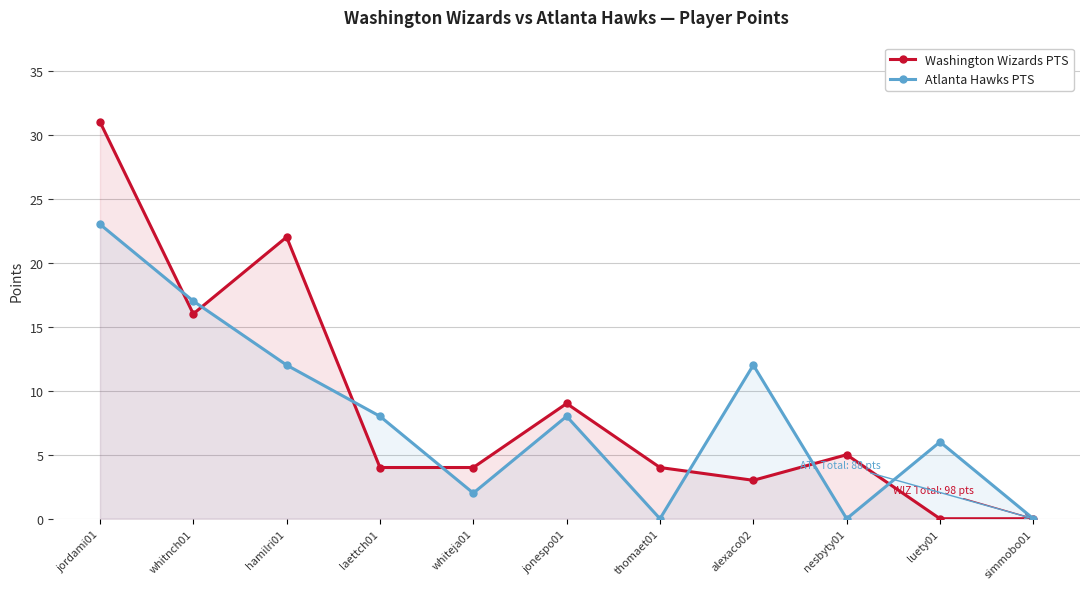

Read the Washington Wizards PTS value at whitnch01.

16